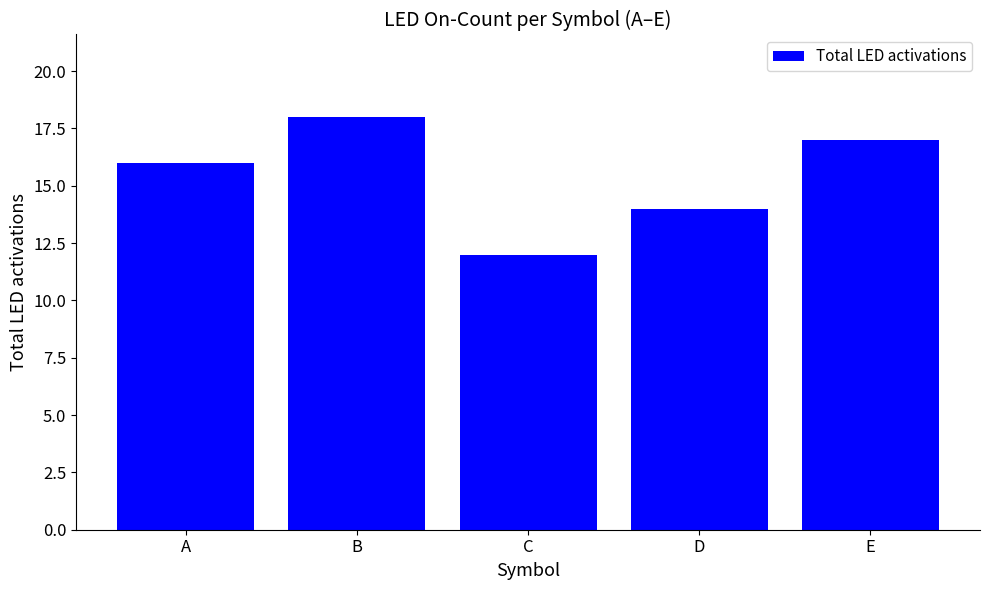

The chart shows a value of 14 at D. True or false?

True